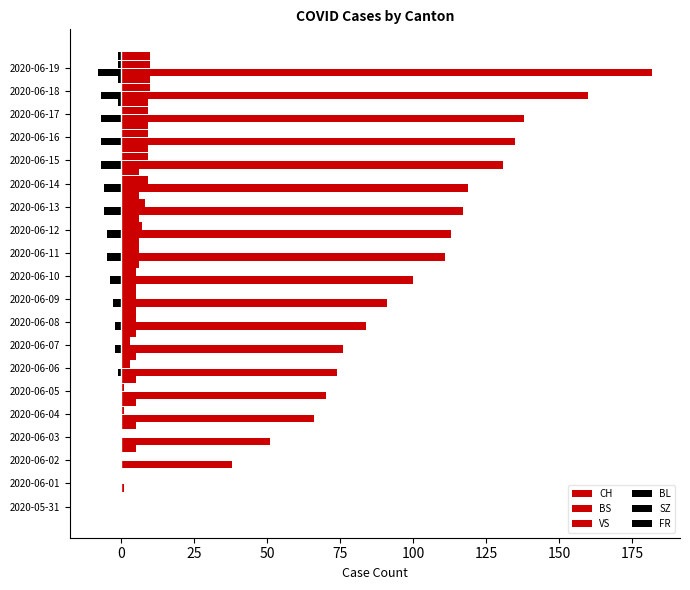

How many distinct data groups are displayed?

6